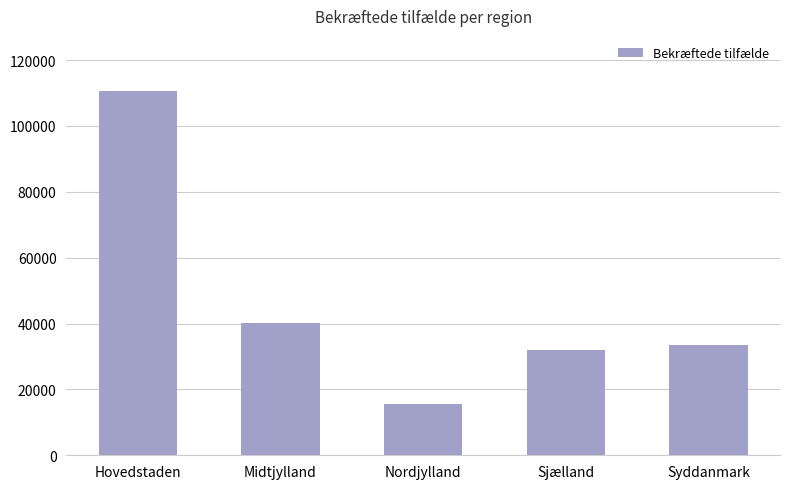

True or false: the data shows 20228 at Sjælland.

False